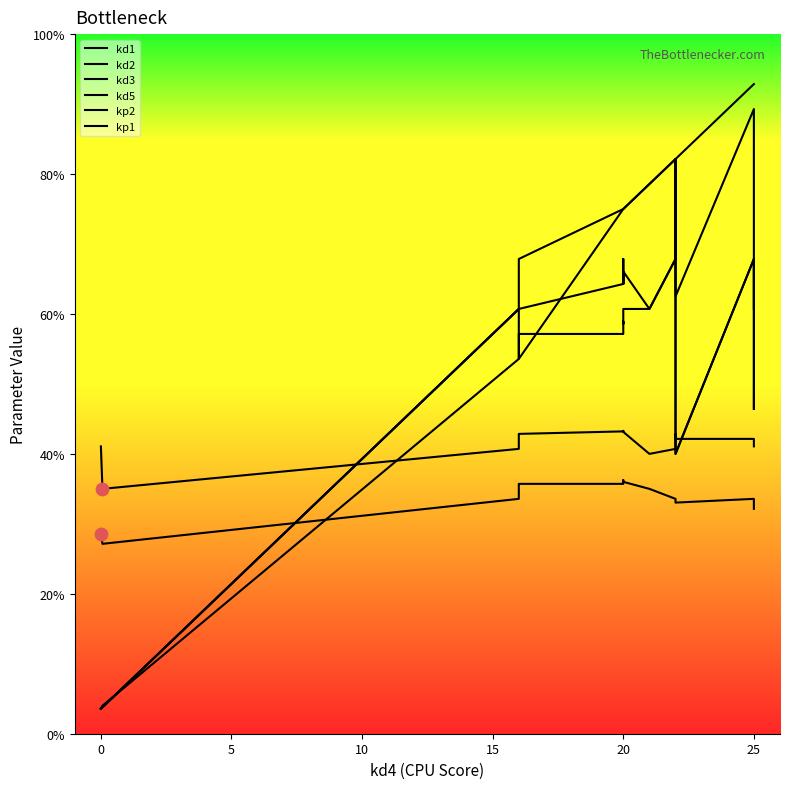

At how many categories does at least one series exceed 4?

14